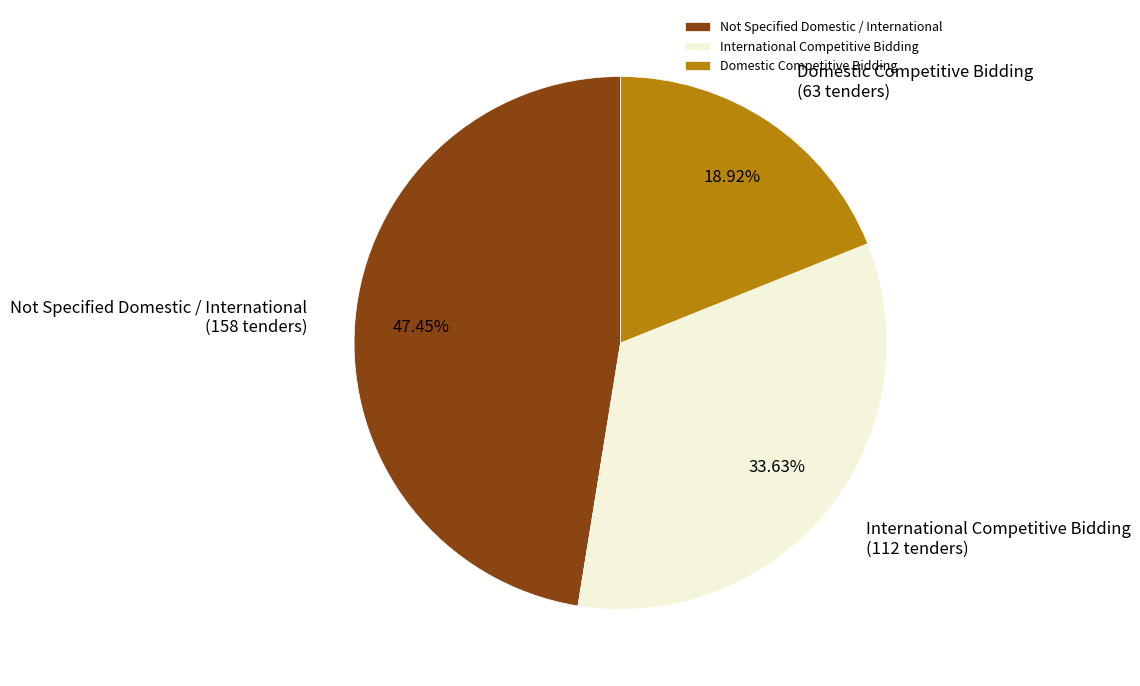

How many slices are in this pie chart?

3